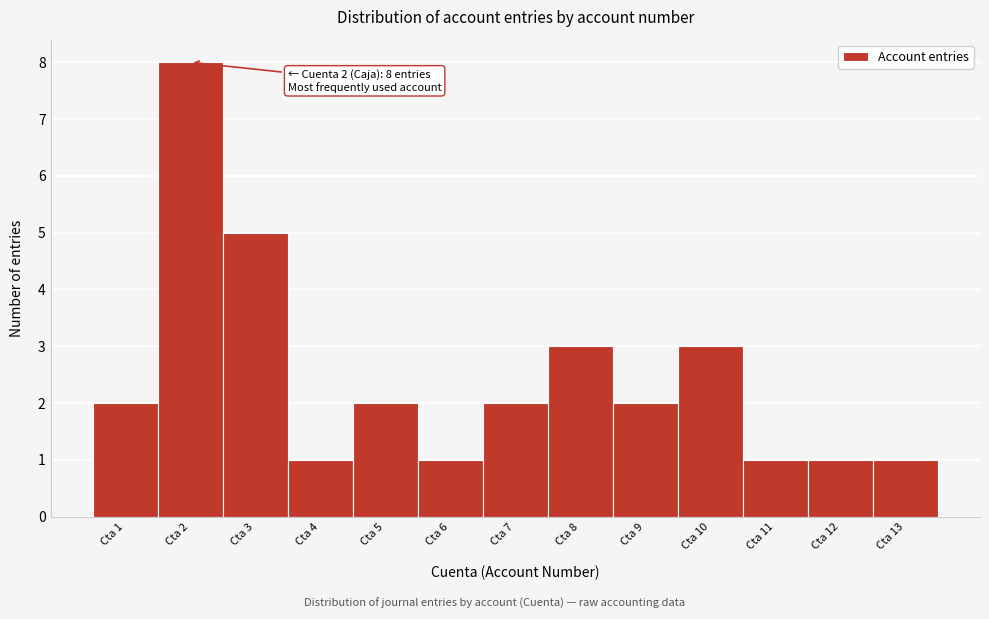

Over which range of the x-axis is the bar tallest?

1.5 to 2.5